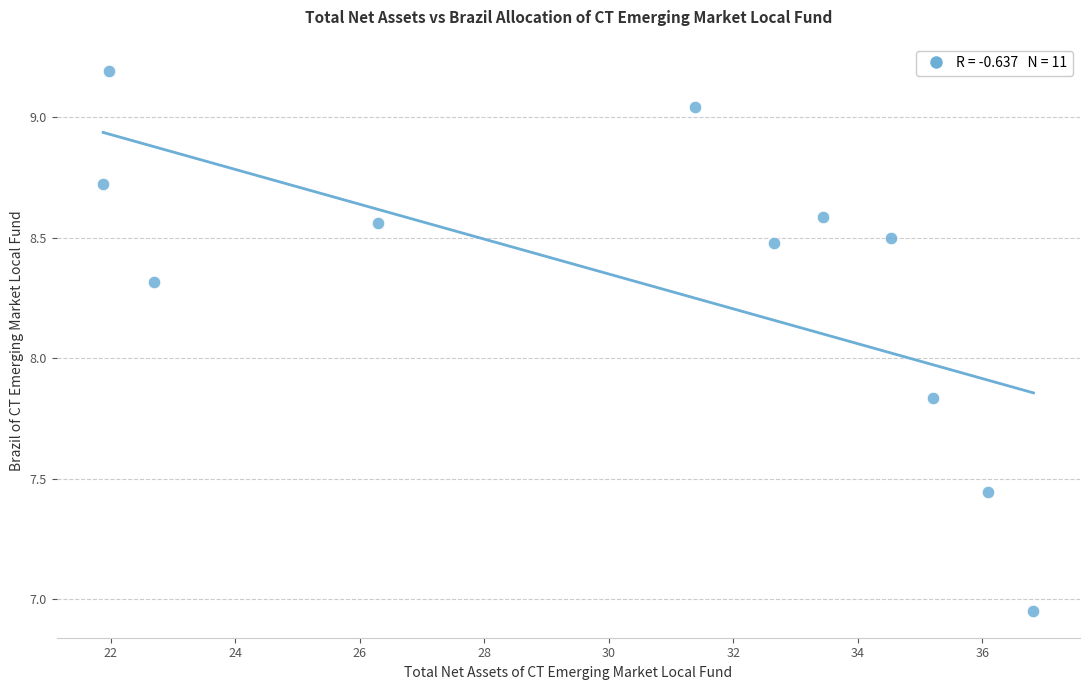

What is the range of X values (max minus min)?

14.9